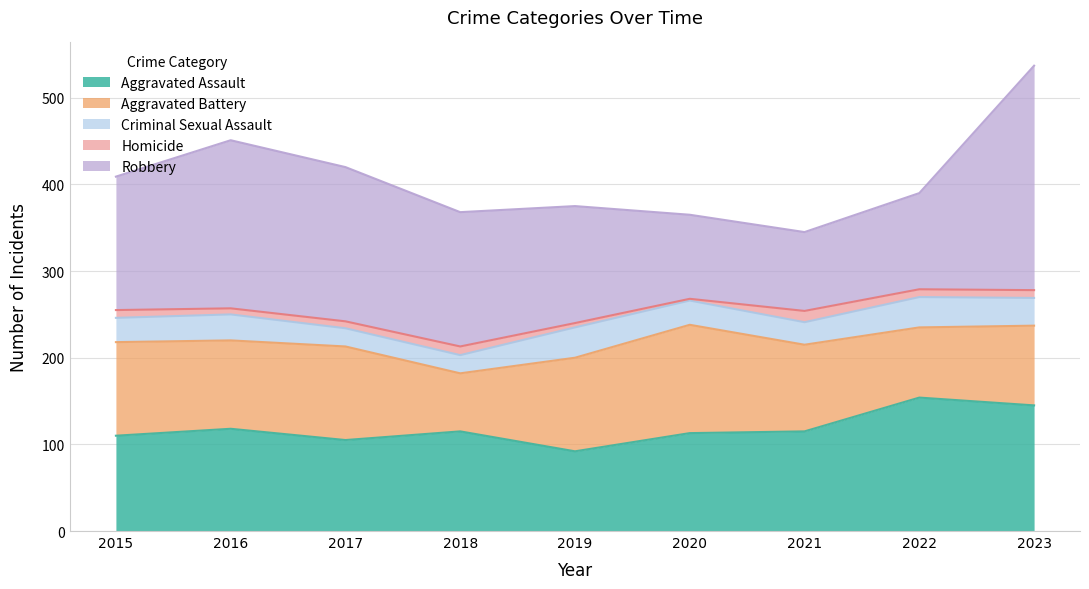

What are all the series names shown in the legend?

Aggravated Assault, Aggravated Battery, Criminal Sexual Assault, Homicide, Robbery